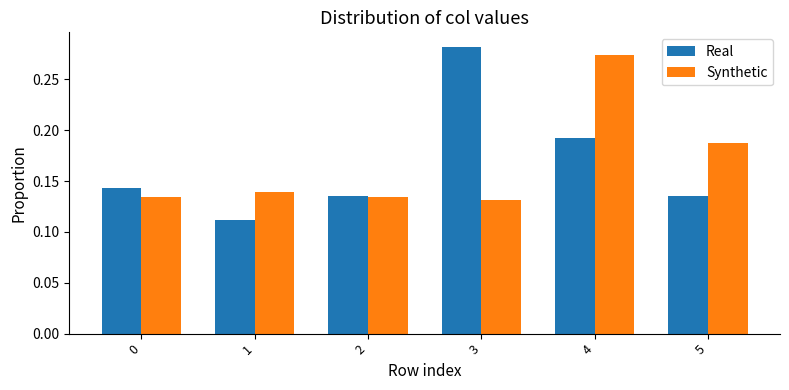

Which series changed the most between 1 and 5?

Synthetic